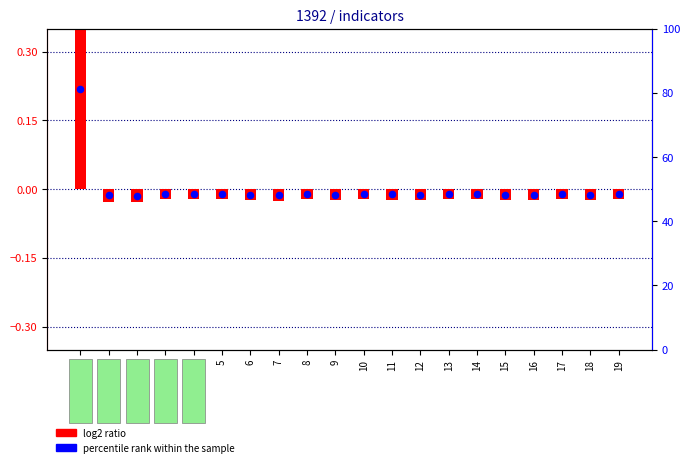

Which series has the largest Y range (max minus min)?

log2 ratio